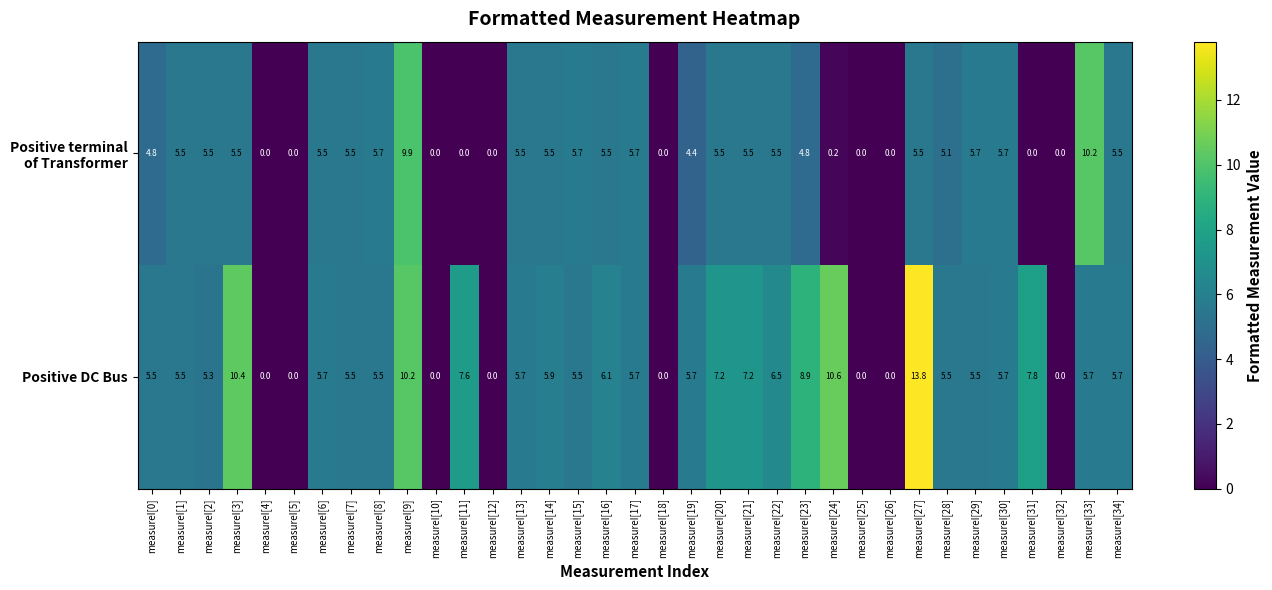

Where does the Positive DC Bus series first go above 5?

measureI[0]